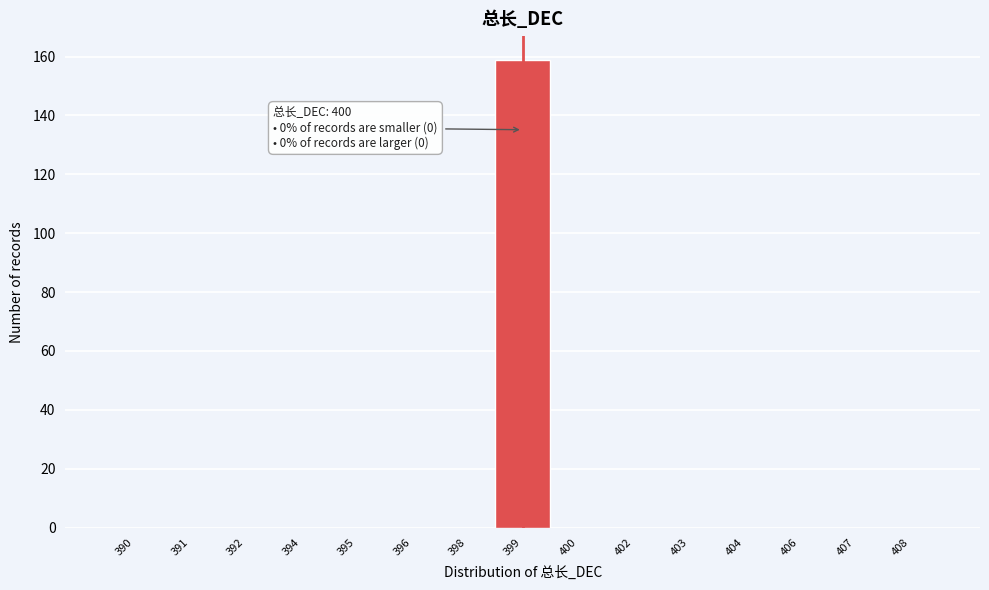

Reading left to right, extract all data points from this chart.

390=0	391=0	392=0	394=0	395=0	396=0	398=0	399=159	400=0	402=0	403=0	404=0	406=0	407=0	408=0